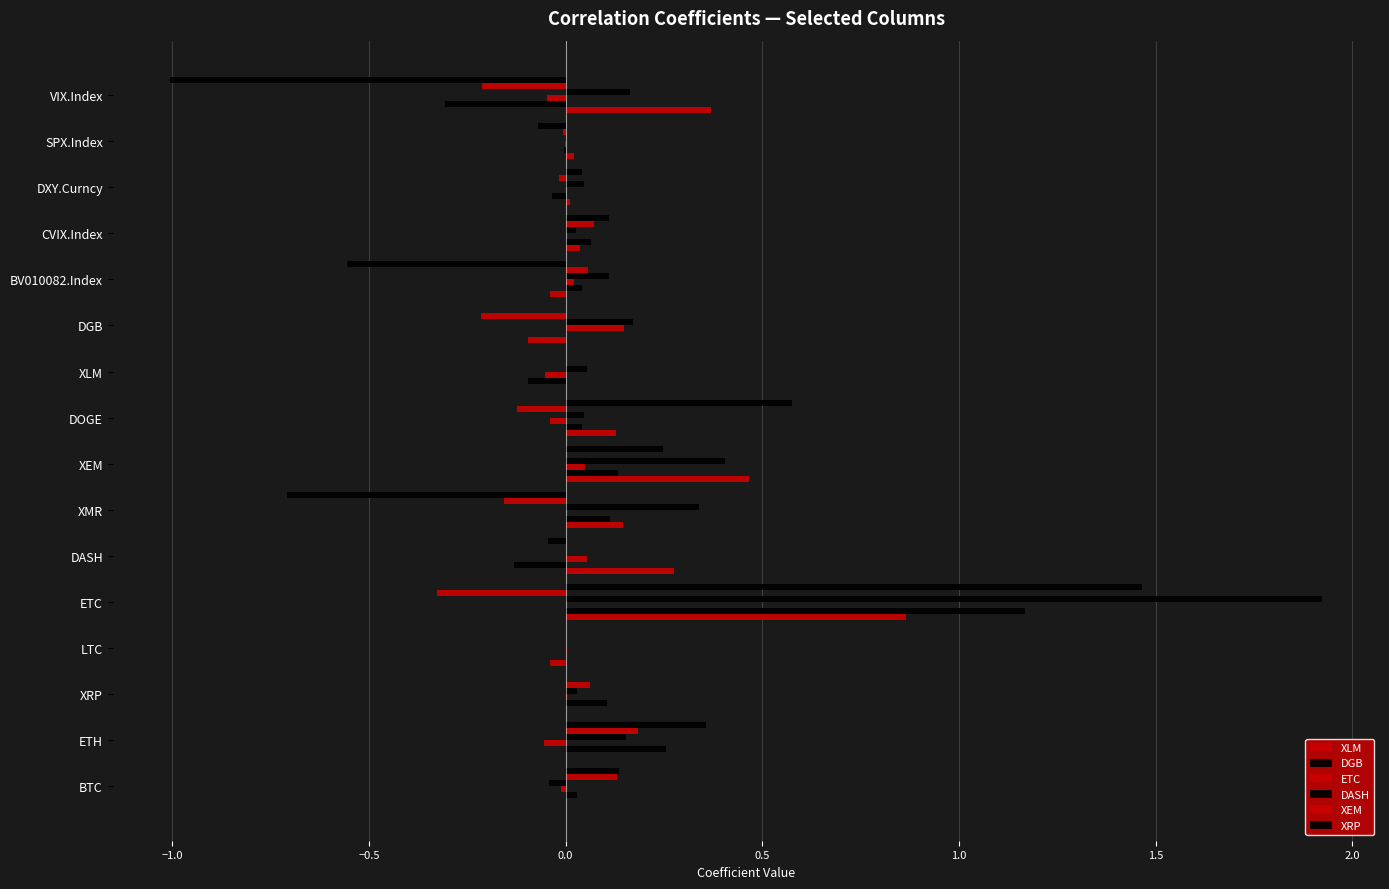

What position from the left is DGB?

11